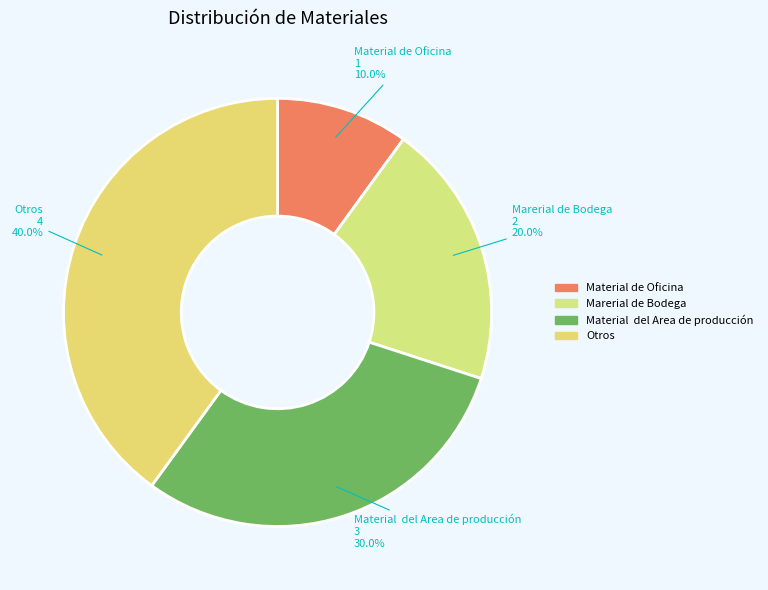

How many segments does this pie chart have?

4